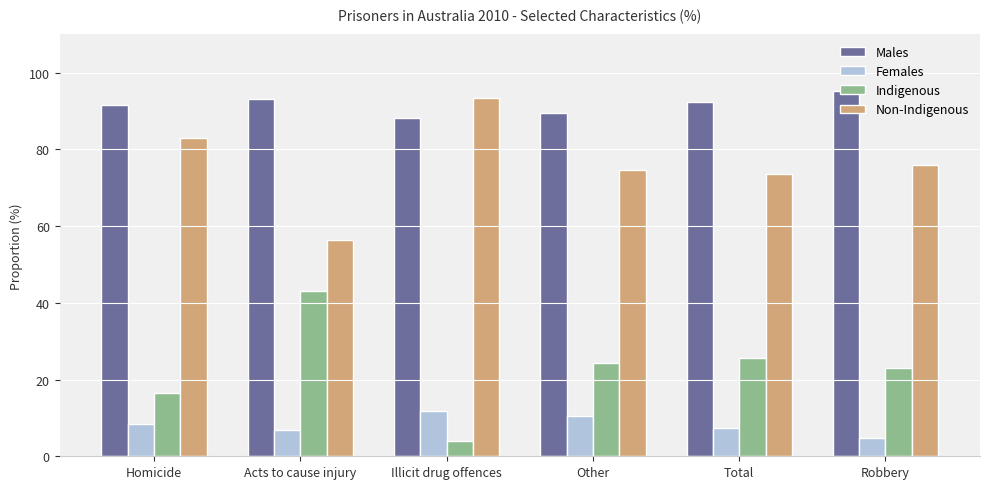

Rank the series at Illicit drug offences from highest to lowest value.

Non-Indigenous, Males, Females, Indigenous